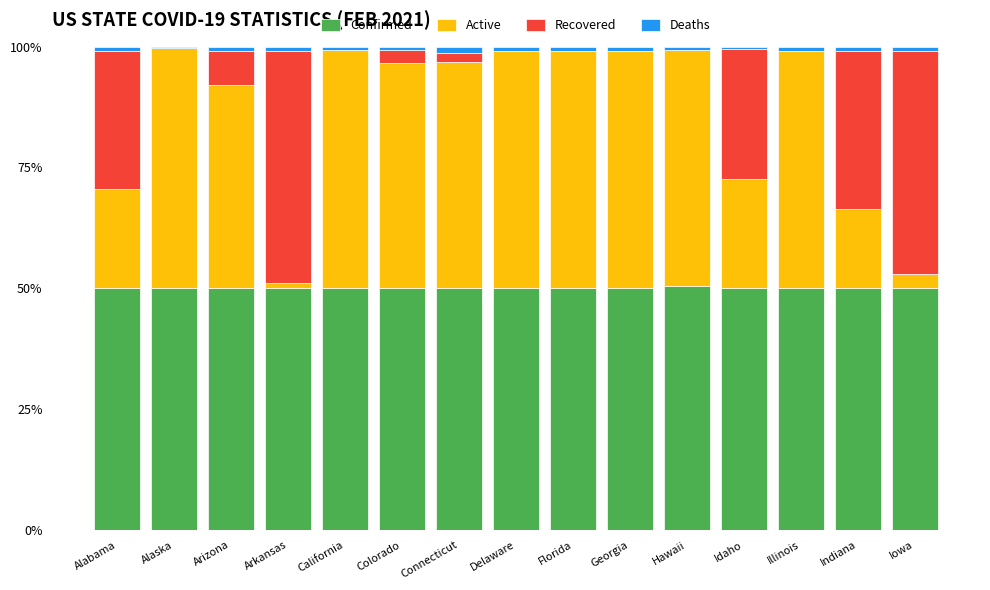

Is it true that Confirmed equals 50.0 at Arizona?

True